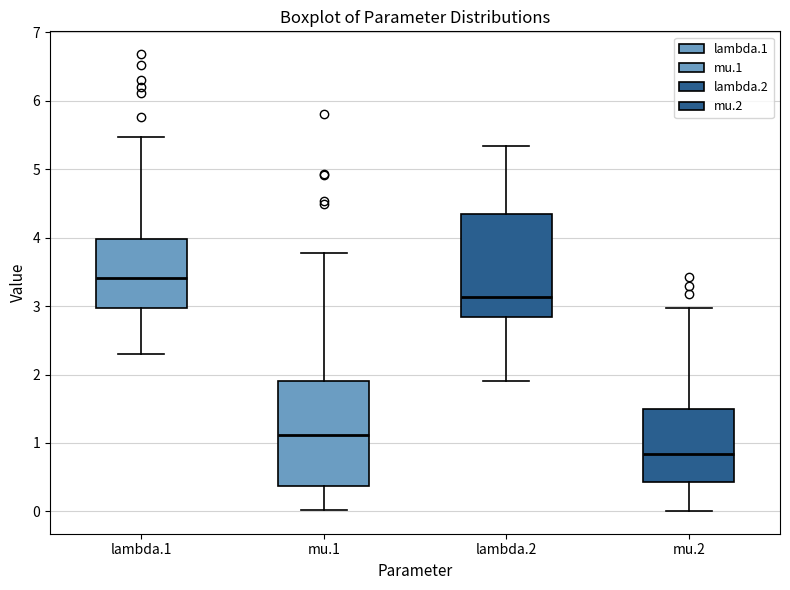

Reading left to right, read every box against the y-axis: the position of its median line, the range the box covers, and the ends of its whiskers. The values are not printed on the chart, so give them approximately, as read against the axis.

lambda.1: median 3.4, box 3.0 to 4.0, whiskers 2.3 to 5.5
mu.1: median 1.1, box 0.4 to 1.9, whiskers 0.0 to 3.8
lambda.2: median 3.1, box 2.8 to 4.4, whiskers 1.9 to 5.3
mu.2: median 0.8, box 0.4 to 1.5, whiskers 0.0 to 3.0